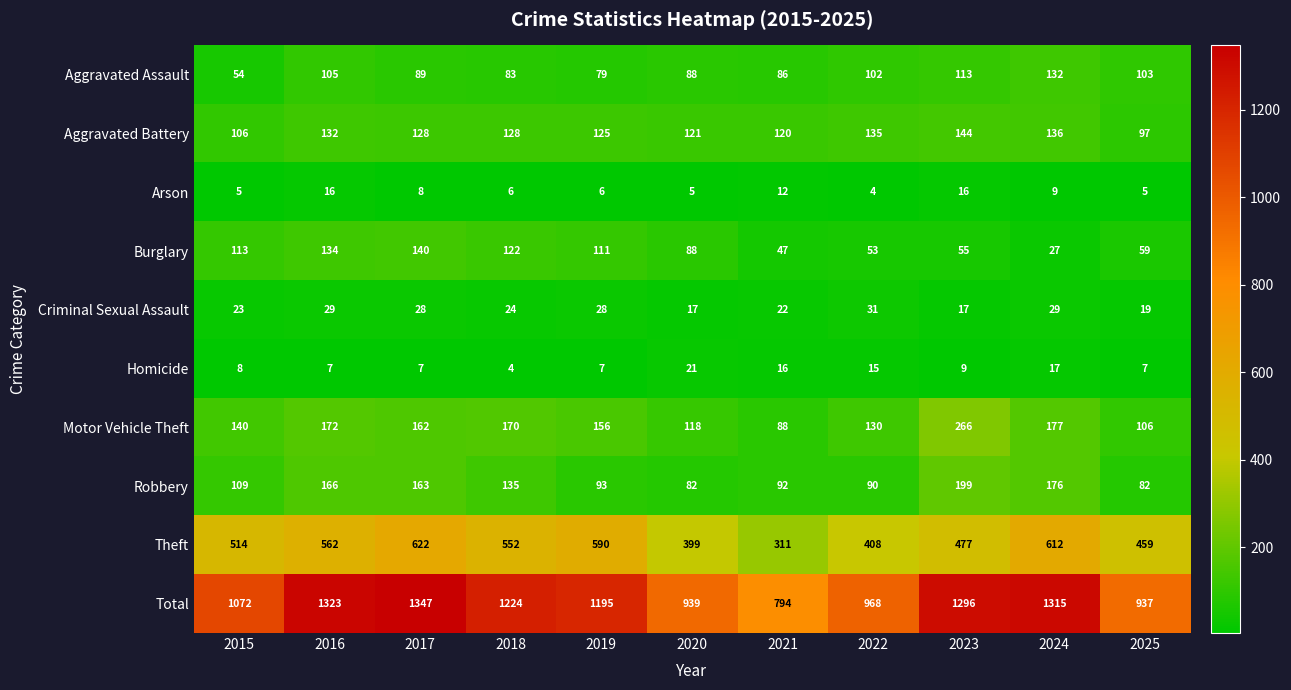

What is the total value across all series at 2019?

2390